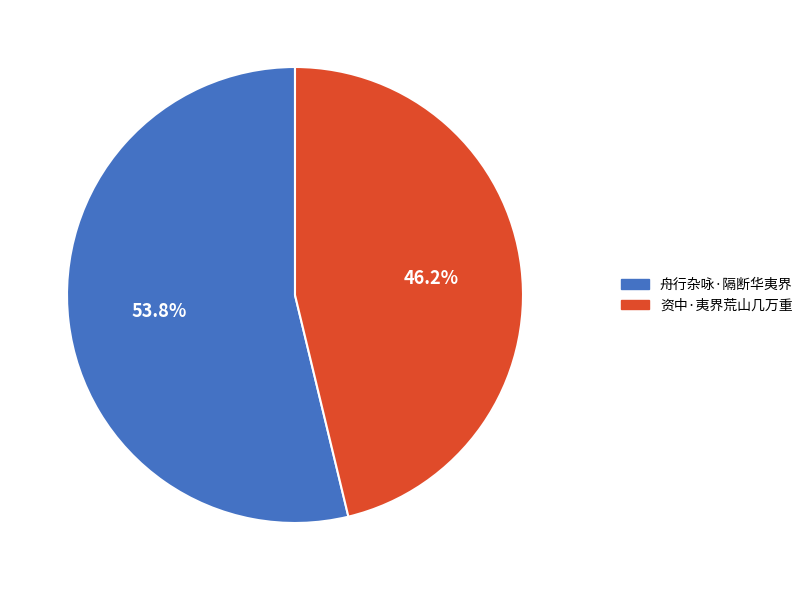

Count the number of slices in the pie.

2